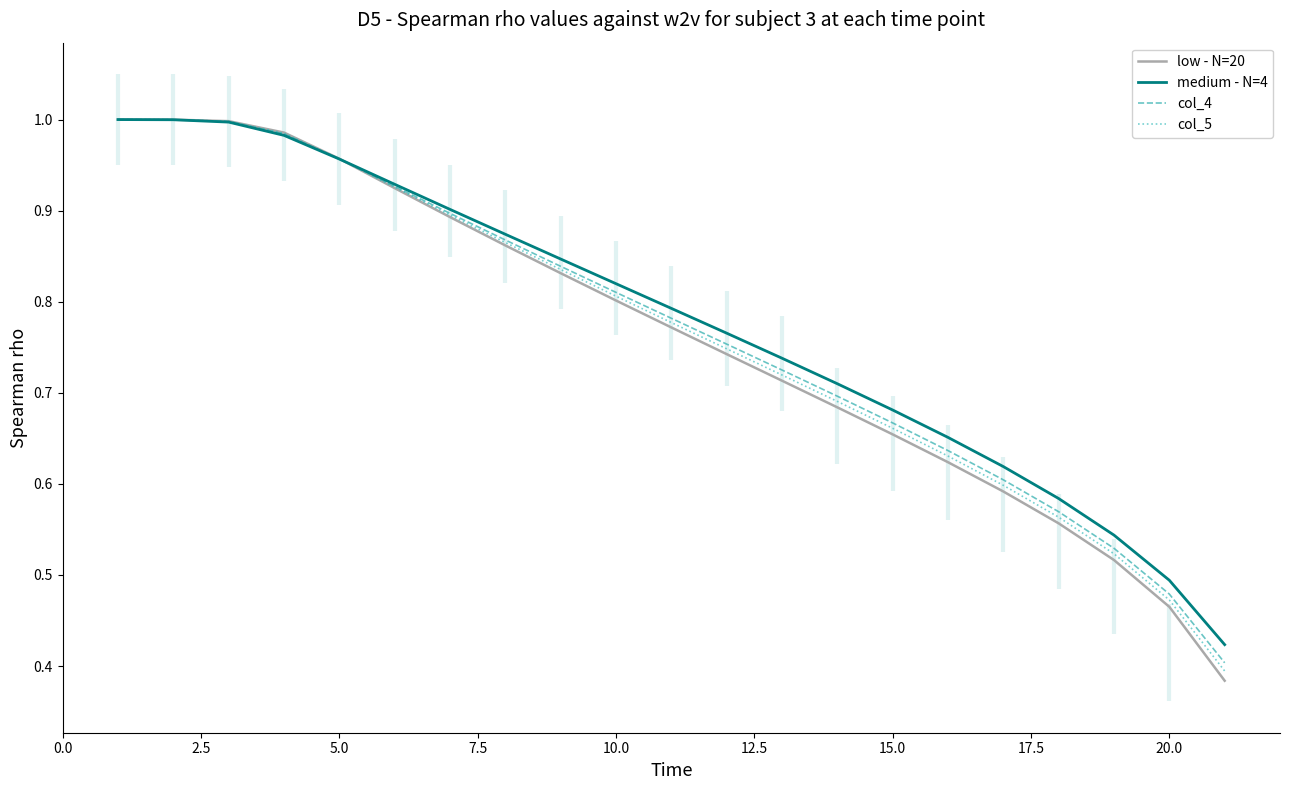

Rank the series by their average value, from highest to lowest.

medium - N=4, col_4, col_5, low - N=20